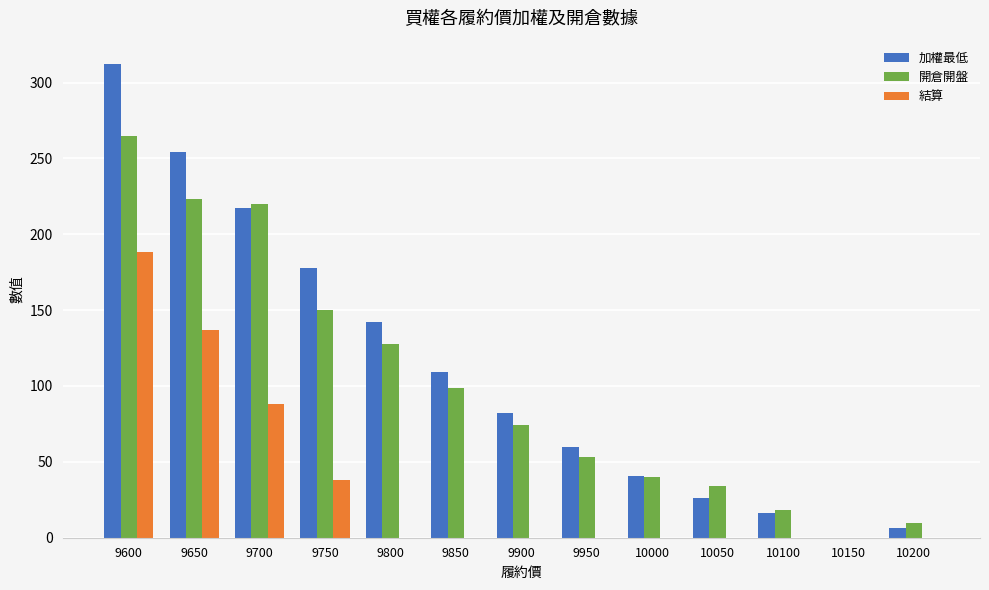

The value of 加權最低 at 9650 is 254.0. True or false?

True